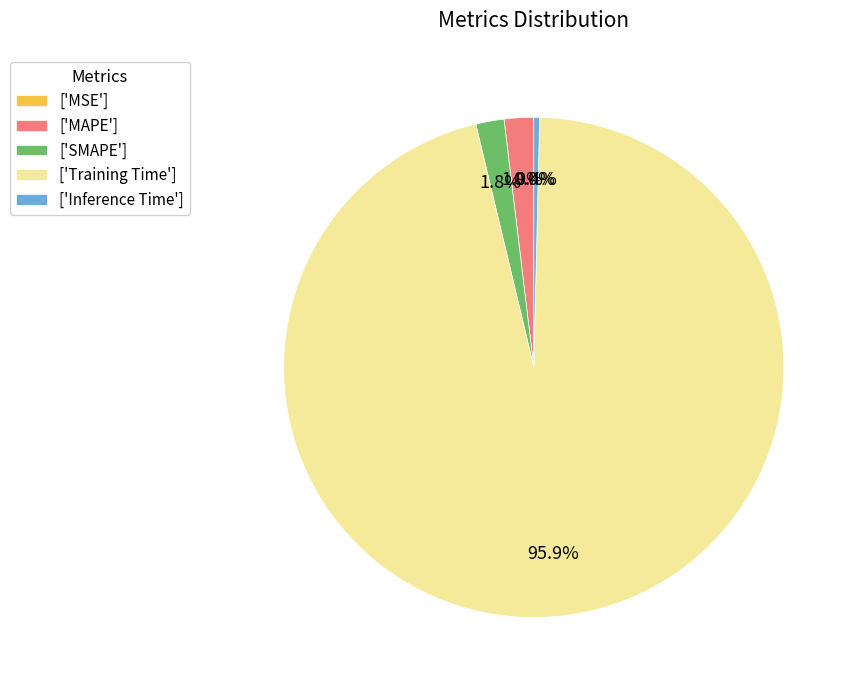

What is the majority slice?

['Training Time']